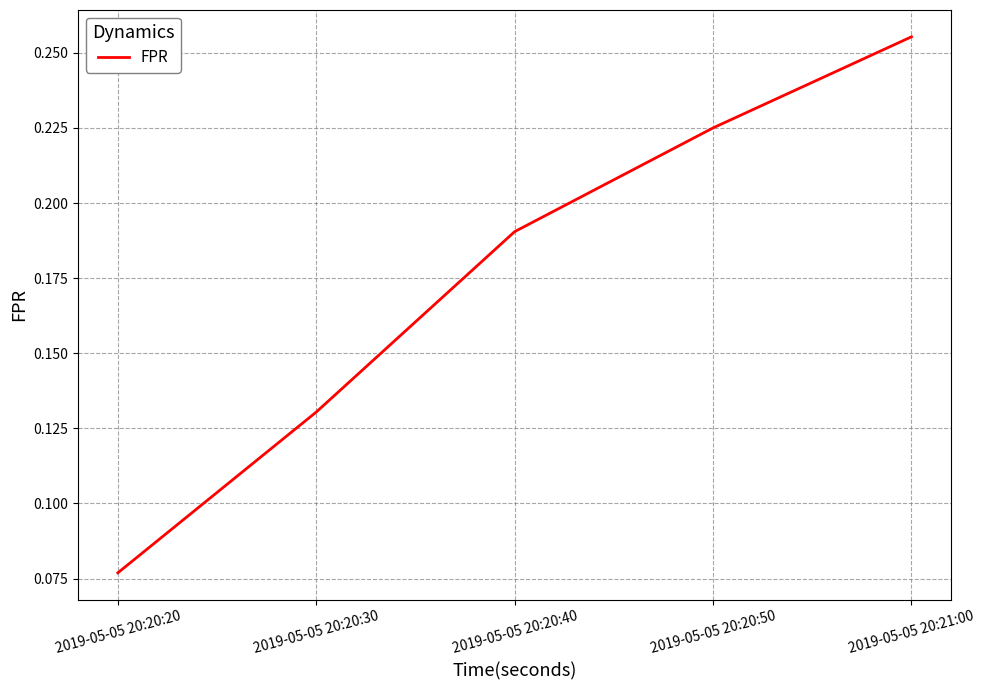

Which category has the highest value across all series?

2019-05-05 20:21:00